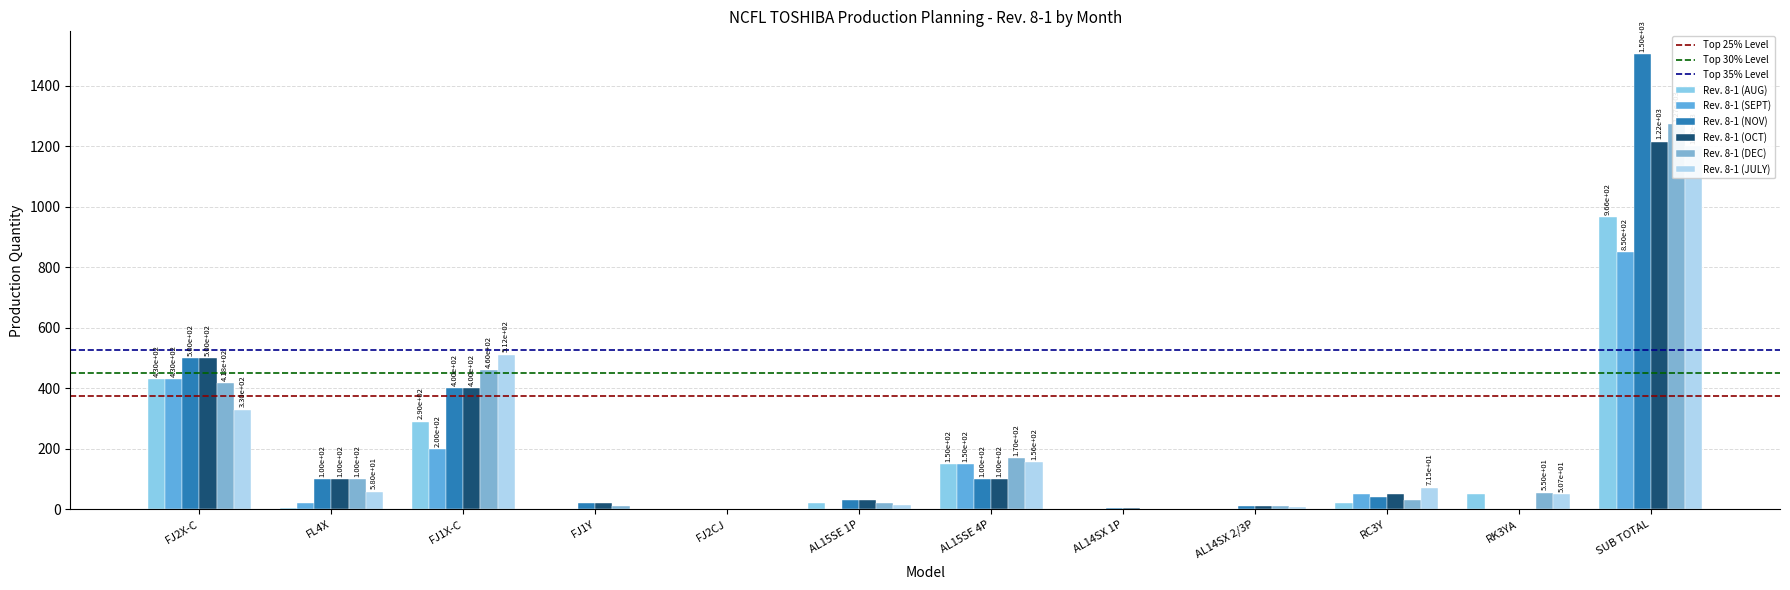

Between FJ2CJ and RC3Y, which series saw the biggest shift?

Rev. 8-1 (JULY)